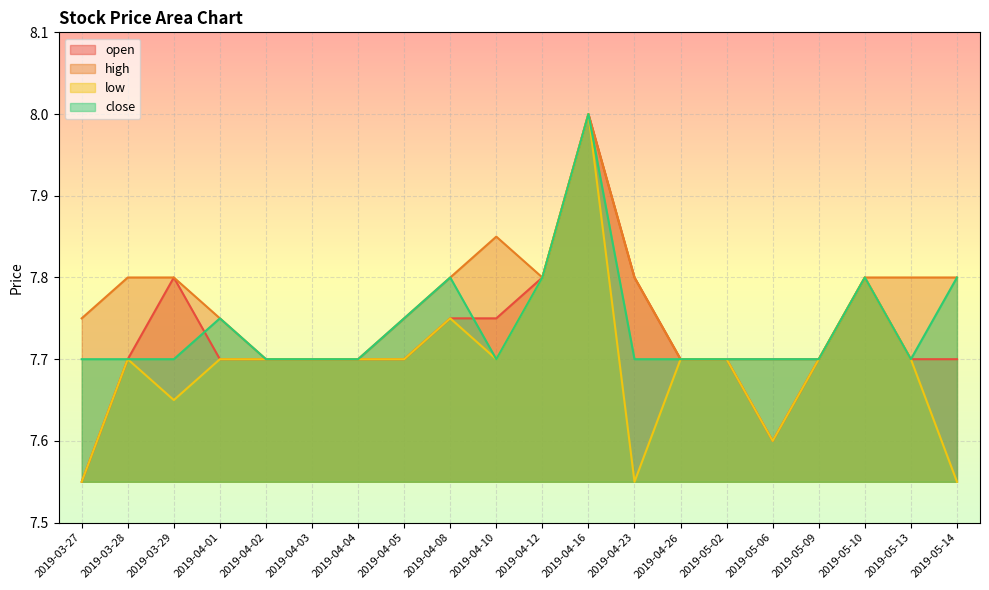

True or false: open has a value of 7.7 at 2019-04-26.

True